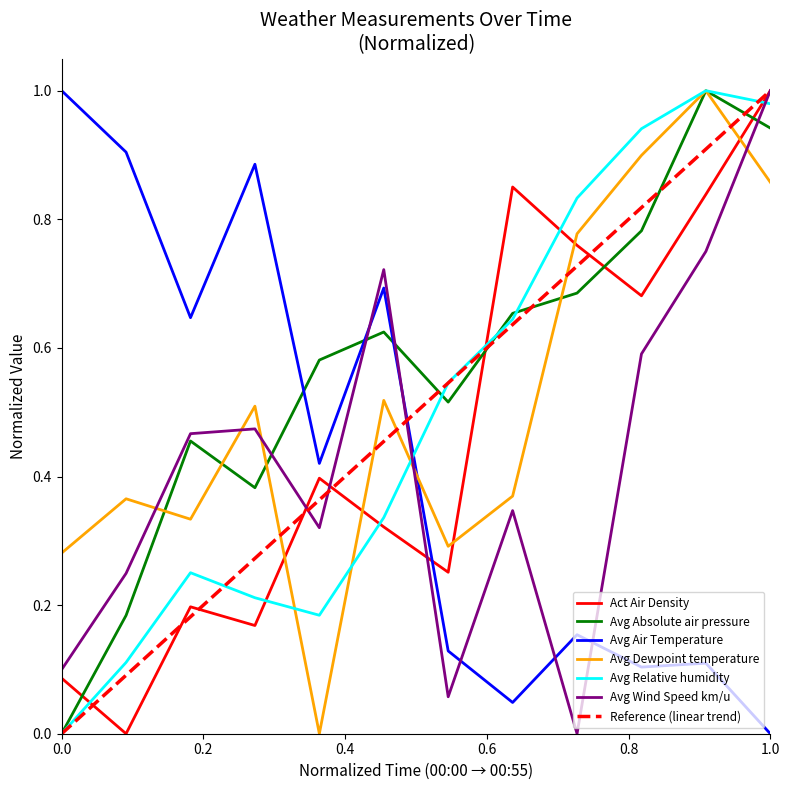

Reading left to right, extract all data points from this chart.

Act Air Density: 0.1	0.0	0.2	0.2	0.4	0.3	0.3	0.9	0.8	0.7	0.8	1.0
Avg Absolute air pressure: 0.0	0.2	0.5	0.4	0.6	0.6	0.5	0.7	0.7	0.8	1.0	0.9
Avg Air Temperature: 1.0	0.9	0.6	0.9	0.4	0.7	0.1	0.0	0.2	0.1	0.1	0.0
Avg Dewpoint temperature: 0.3	0.4	0.3	0.5	0.0	0.5	0.3	0.4	0.8	0.9	1.0	0.9
Avg Relative humidity: 0.0	0.1	0.3	0.2	0.2	0.3	0.5	0.6	0.8	0.9	1.0	1.0
Avg Wind Speed km/u: 0.1	0.2	0.5	0.5	0.3	0.7	0.1	0.3	0.0	0.6	0.8	1.0